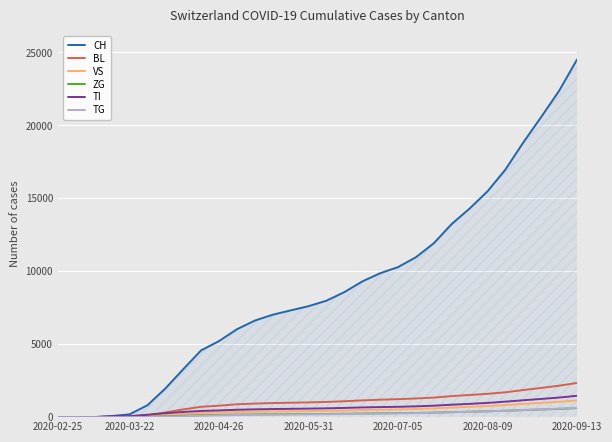

Which series has the widest spread of values?

CH